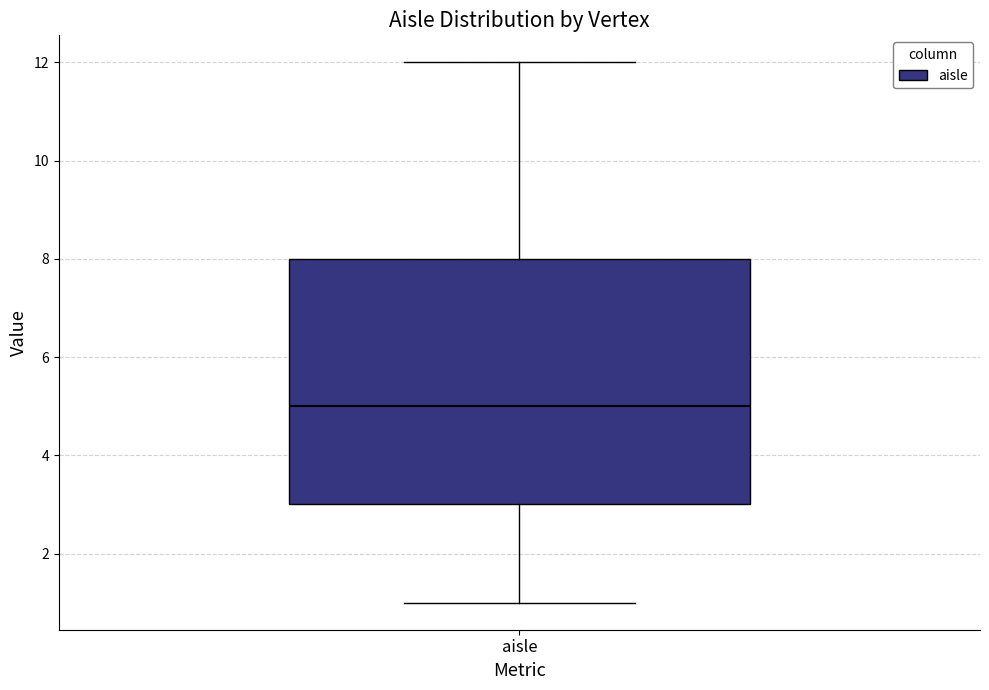

Read this box plot against the y-axis: the position of the median line, the range covered by the box, and the ends of both whiskers. The values are not printed on the chart, so give them approximately, as read against the axis.

median 5, box 3 to 8, whiskers 1 to 12